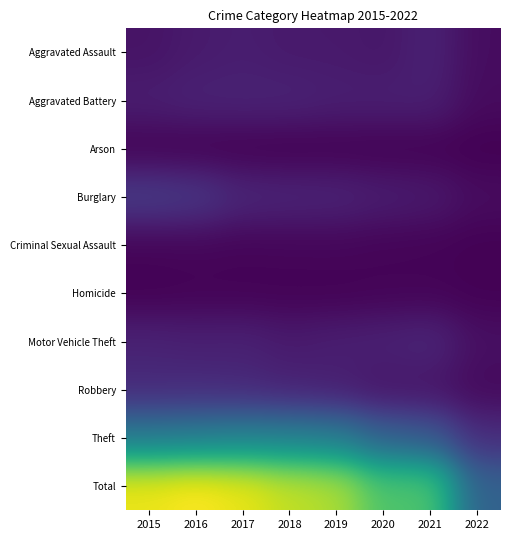

Which series changed the most between 2015 and 2019?

Total